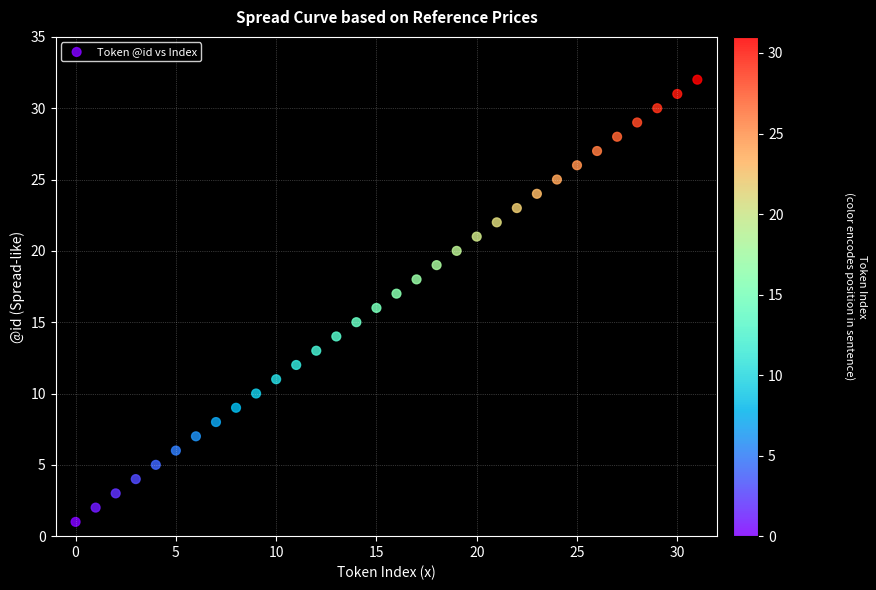

What is the range of Y values (max minus min)?

31